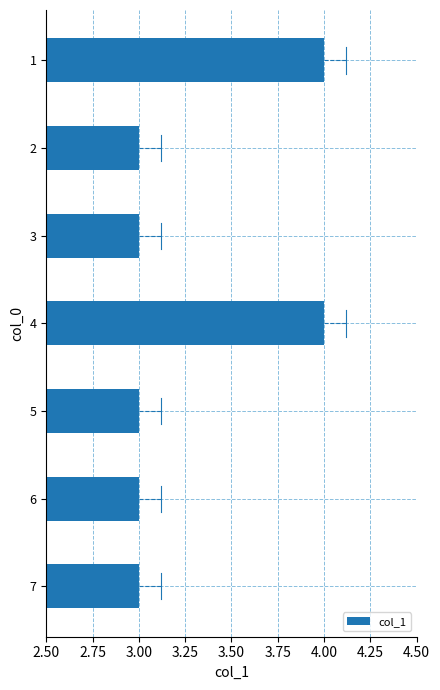

What value does the data have at 2?

3